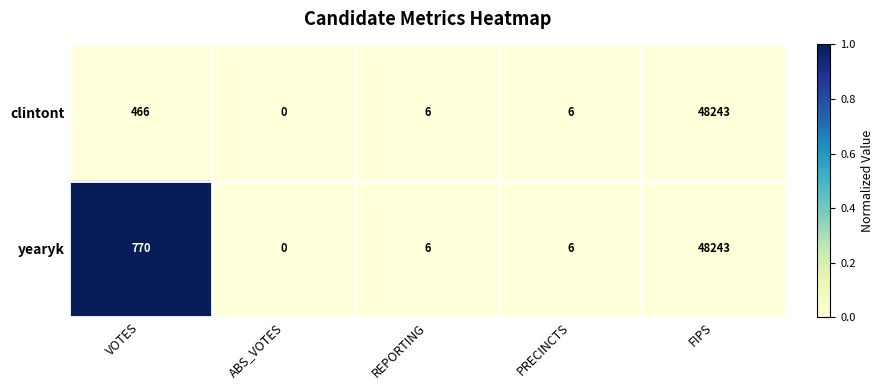

Reading left to right, transcribe all the data shown in this chart.

clintont: VOTES=466	ABS_VOTES=0	REPORTING=6	PRECINCTS=6	FIPS=48243
yearyk: VOTES=770	ABS_VOTES=0	REPORTING=6	PRECINCTS=6	FIPS=48243